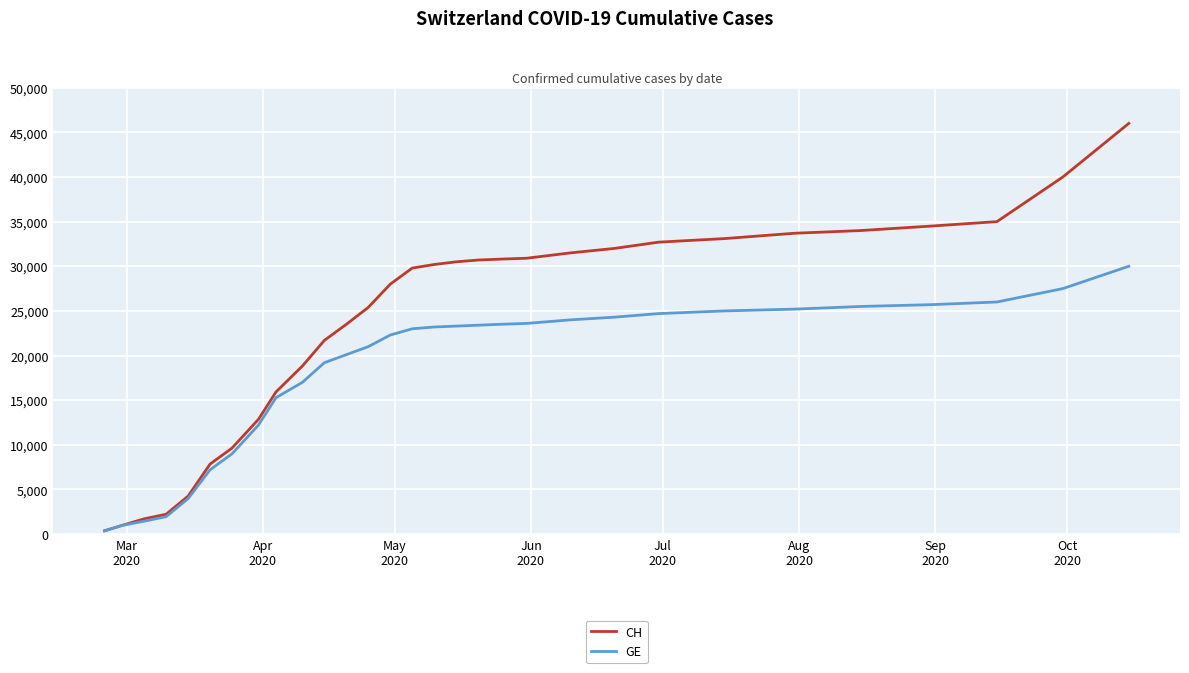

What is the minimum value shown in the chart?

375